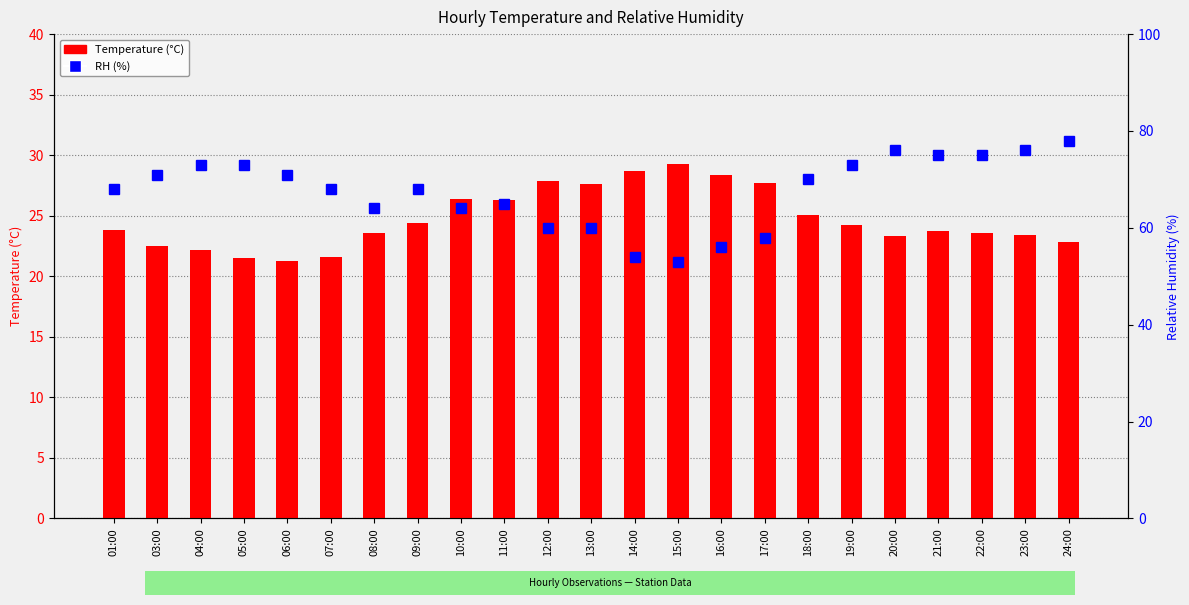

How many data points in Temperature are less than 23?

6